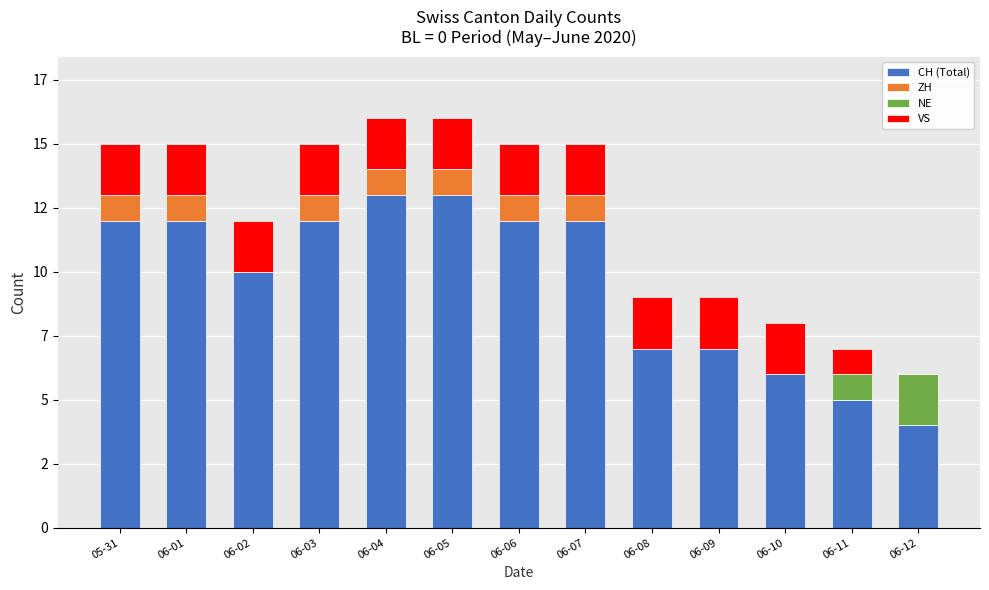

Where is CH (Total) nearest to the value 8?

06-08